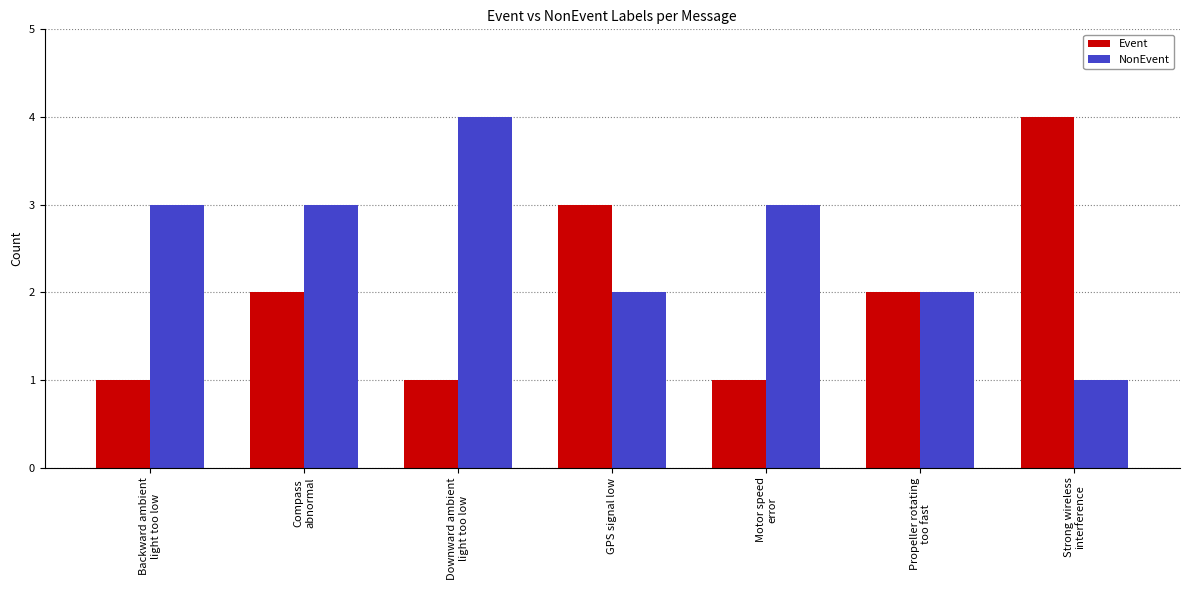

Reading left to right, what are all the values shown in this chart?

Event: Backward ambient
light too low=1	Compass
abnormal=2	Downward ambient
light too low=1	GPS signal low=3	Motor speed
error=1	Propeller rotating
too fast=2	Strong wireless
interference=4
NonEvent: Backward ambient
light too low=3	Compass
abnormal=3	Downward ambient
light too low=4	GPS signal low=2	Motor speed
error=3	Propeller rotating
too fast=2	Strong wireless
interference=1